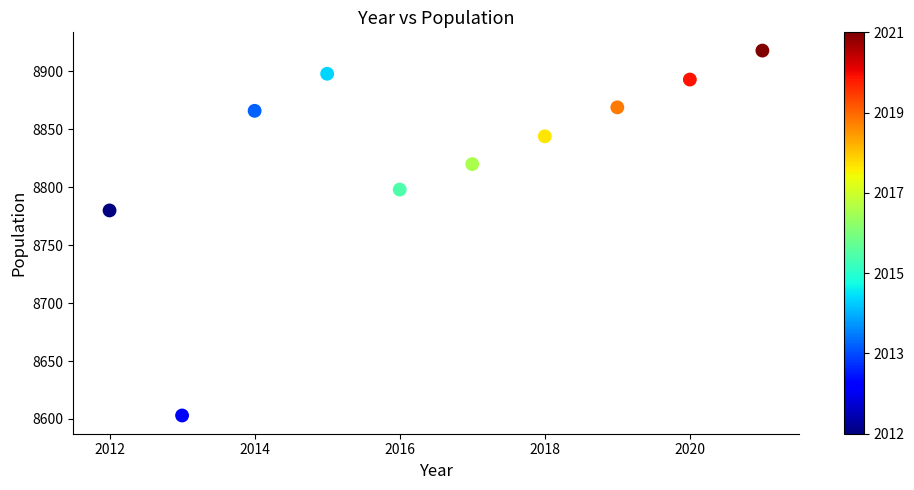

What is the average X value?

2016